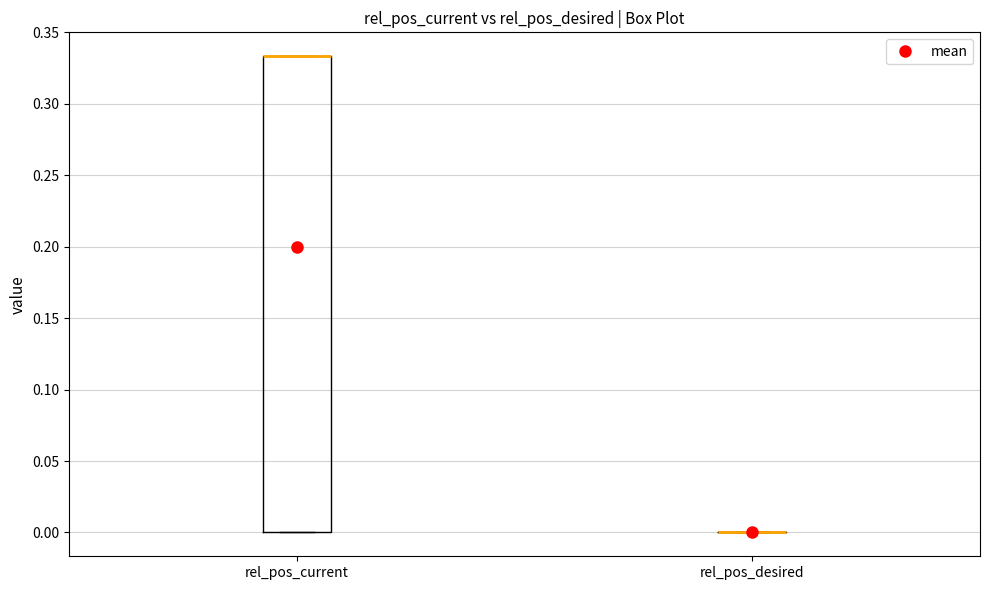

Reading left to right, transcribe this box plot: for each box, give where its median line is, the range the box spans, and where its two whiskers end, as read against the y-axis. The values are not printed on the chart, so give them approximately, as read against the axis.

rel_pos_current: median 0.335 (drawn on the box's upper edge), box 0.000 to 0.335, whiskers 0.000 to 0.335
rel_pos_desired: box collapsed to a line at 0.000, whiskers 0.000 to 0.000